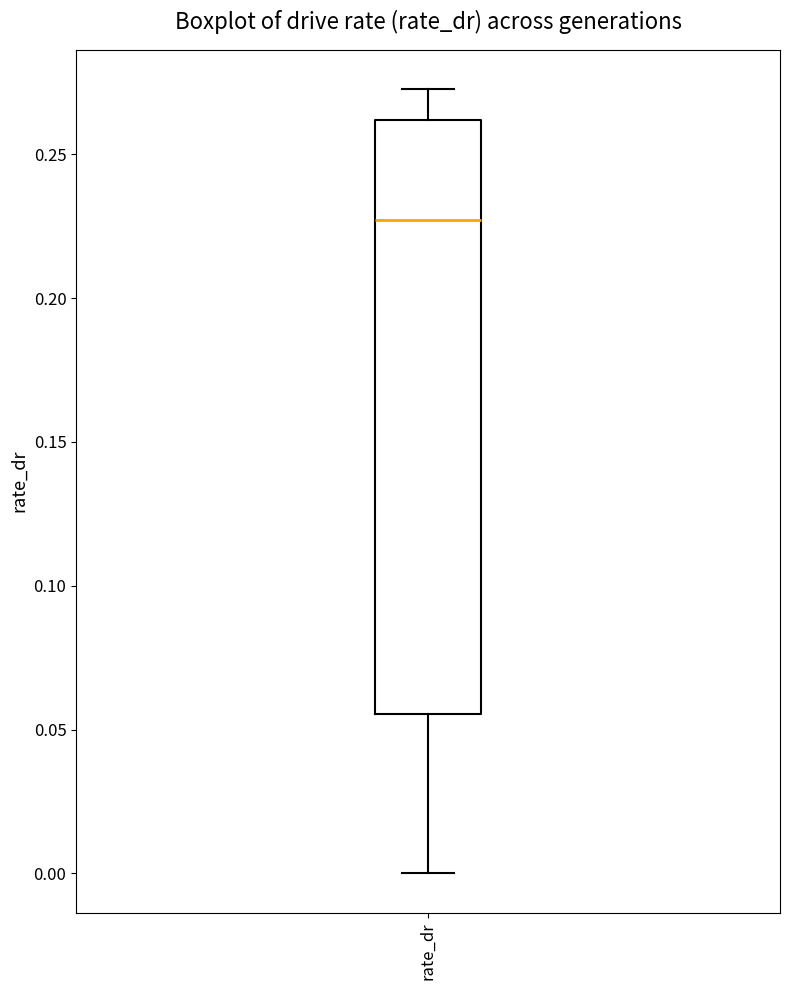

Transcribe this box plot: give where the median line is, the range the box spans, and where the two whiskers end, as read against the y-axis. The values are not printed on the chart, so give them approximately, as read against the axis.

median 0.225, box 0.055 to 0.260, whiskers 0.000 to 0.275